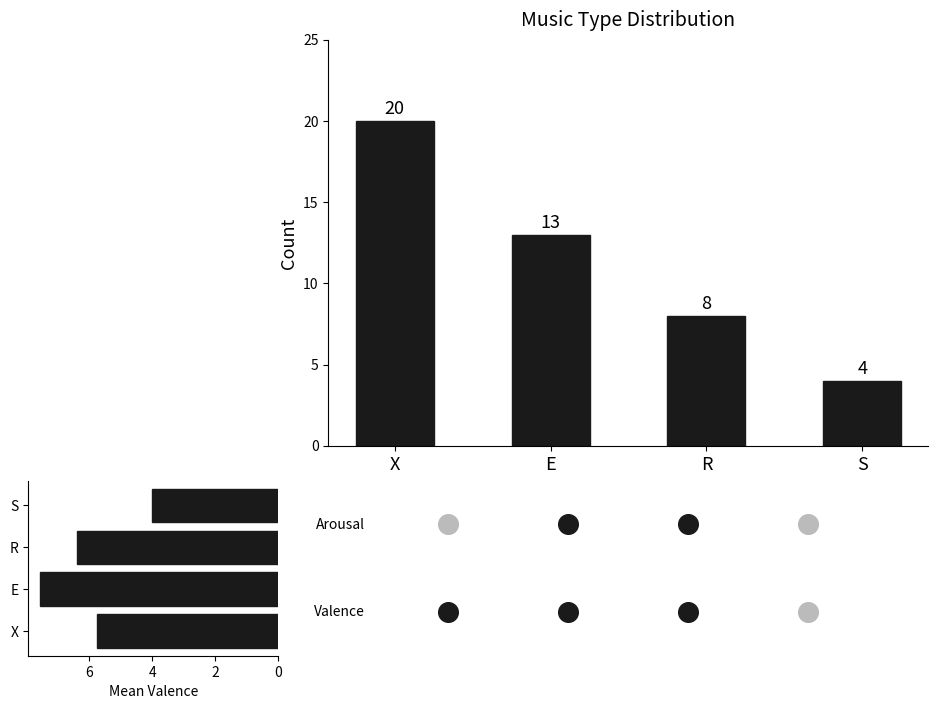

Which series reaches the maximum Y coordinate?

Count